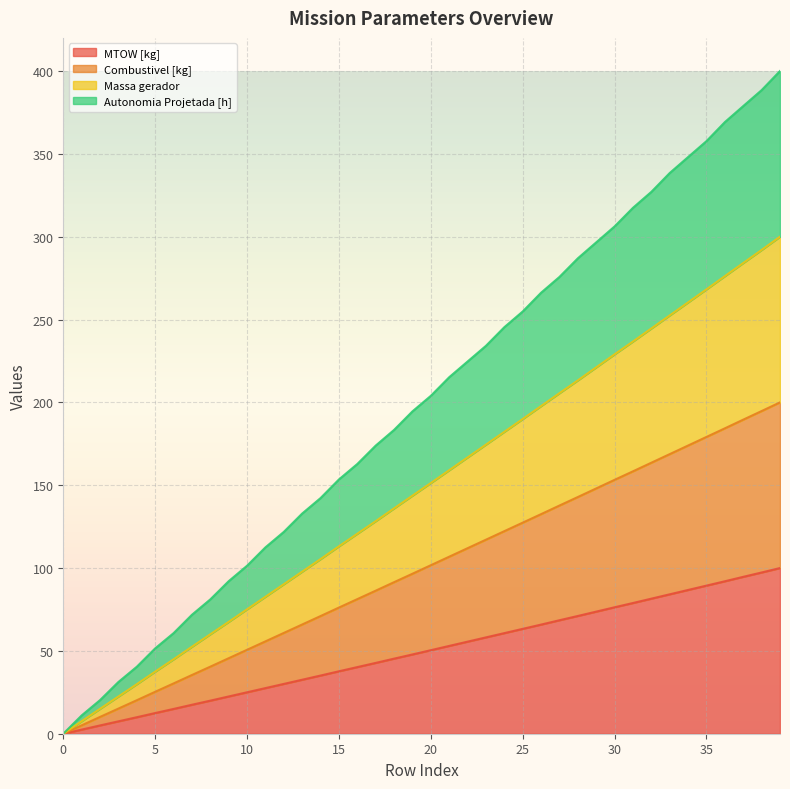

What is the greatest value displayed?

400.0